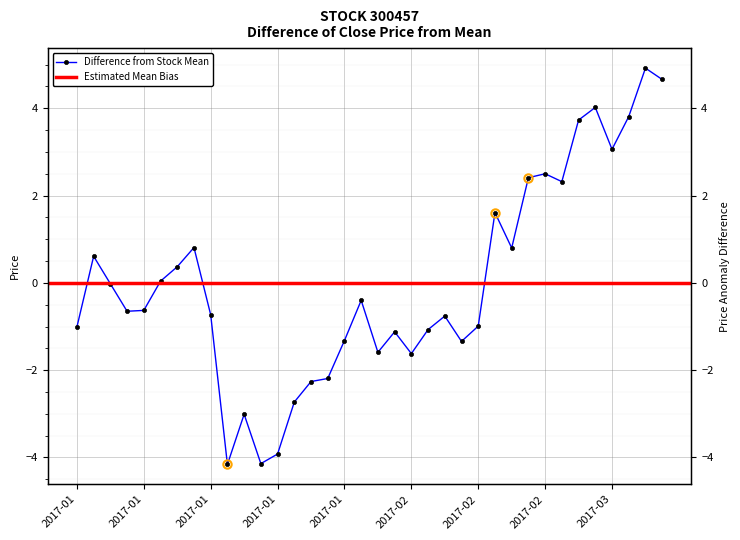

How many values are below zero?

21